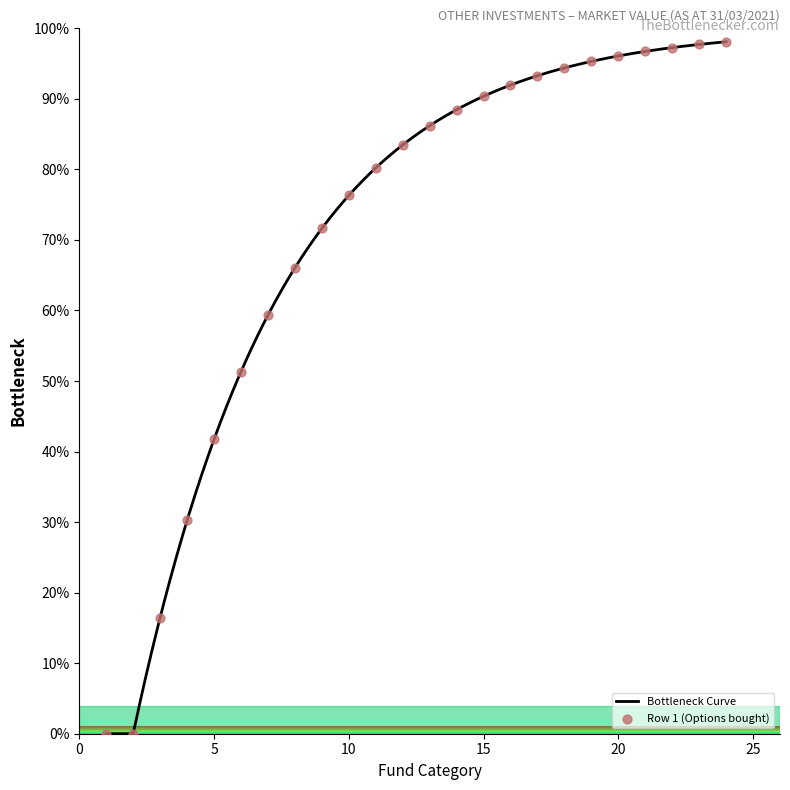

What is the maximum value shown in the chart?

98.1